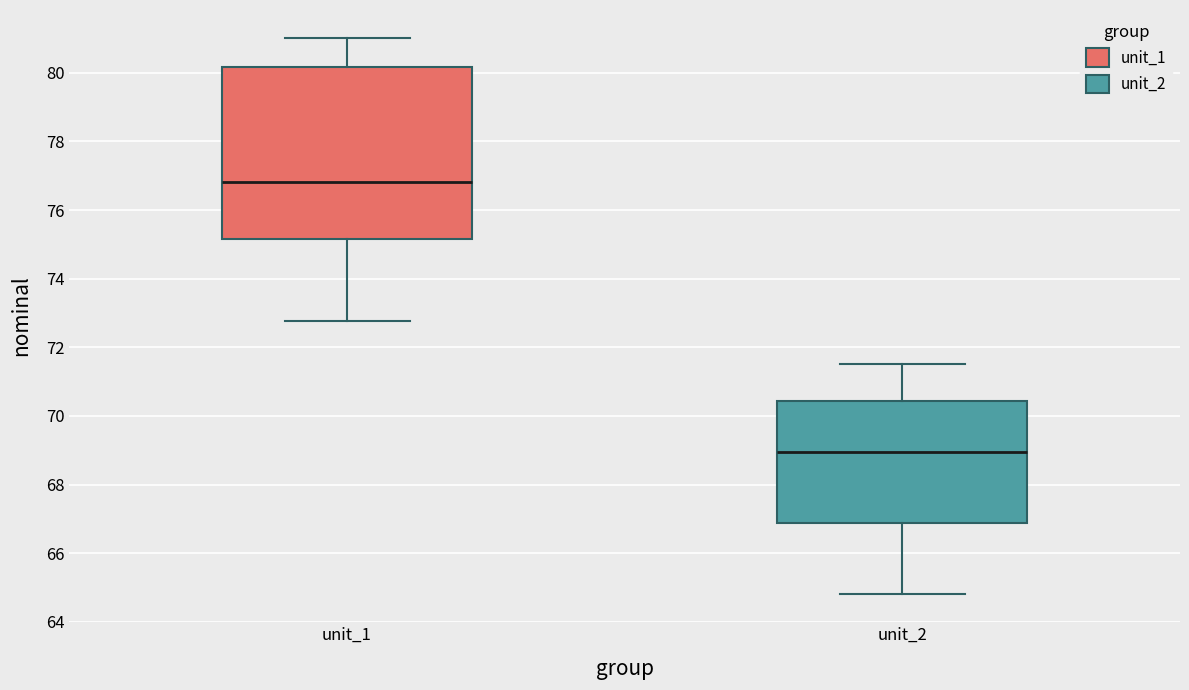

Reading left to right, transcribe this box plot: for each box, give where its median line is, the range the box spans, and where its two whiskers end, as read against the y-axis. The values are not printed on the chart, so give them approximately, as read against the axis.

unit_1: median 76.8, box 75.2 to 80.2, whiskers 72.8 to 81.0
unit_2: median 69.0, box 66.8 to 70.4, whiskers 64.8 to 71.6